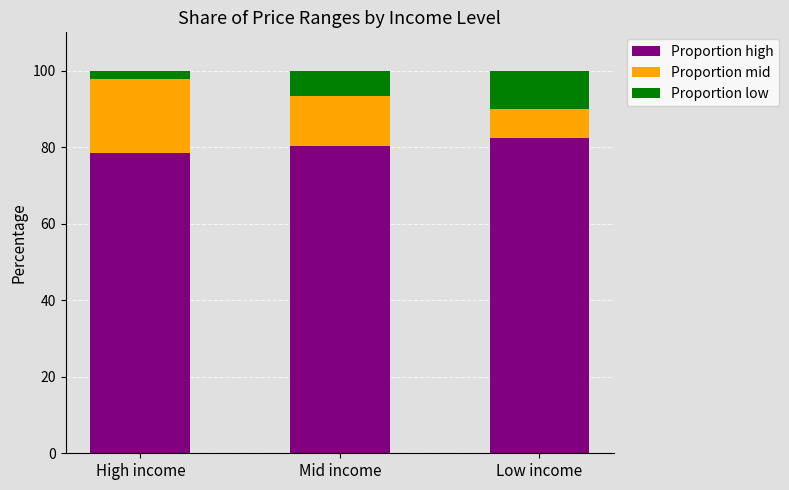

Reading left to right, what are the values for Proportion high?

High income=78.4	Mid income=80.3	Low income=82.4